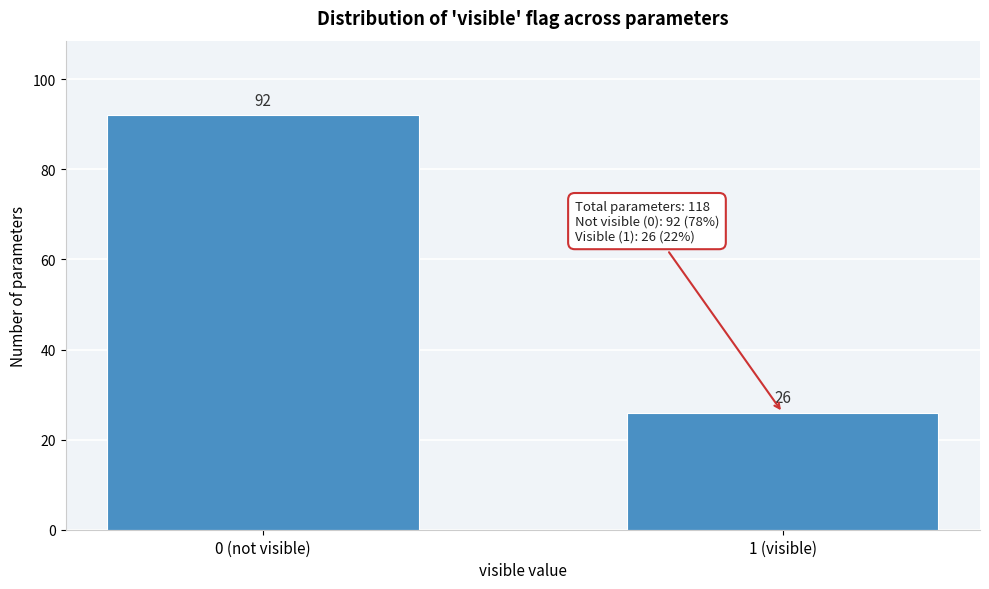

Reading left to right, what are all the values shown in this chart?

0 (not visible)=92	1 (visible)=26